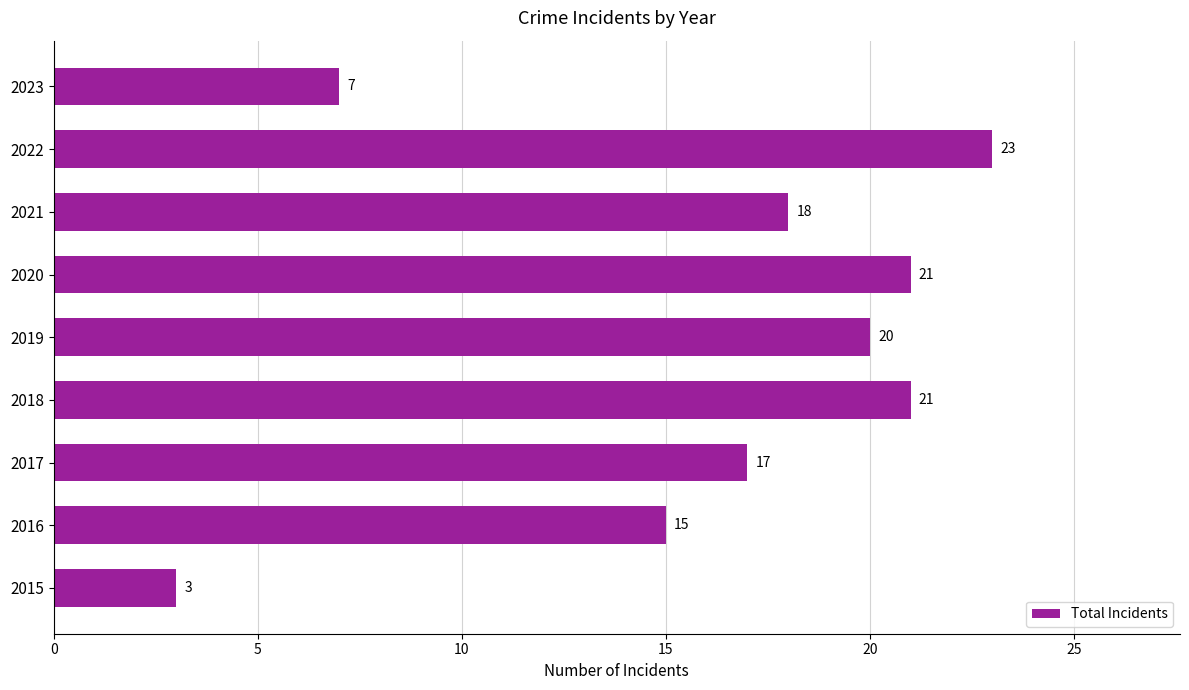

What is the difference between the maximum and second lowest values?

16